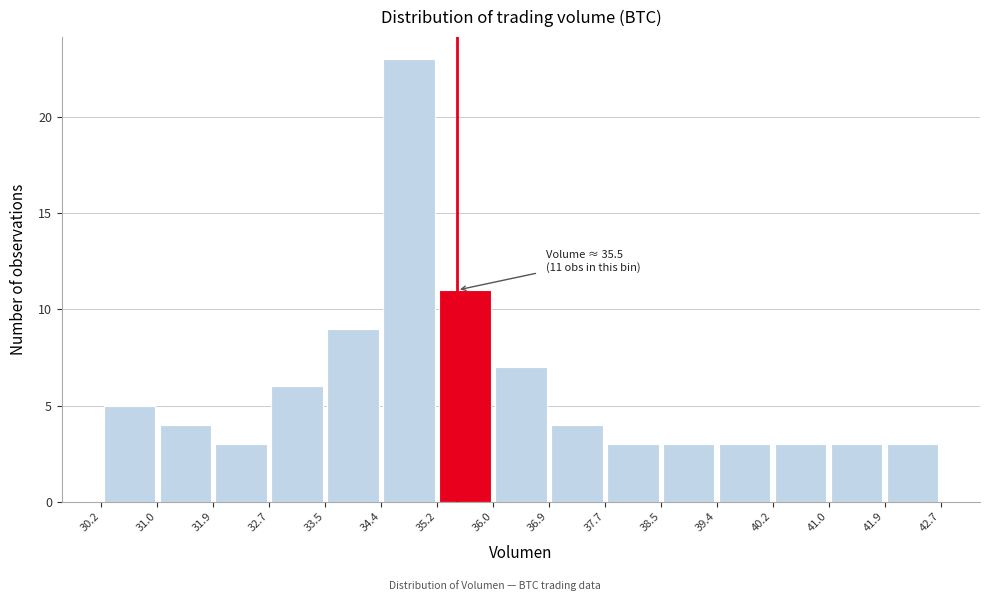

Over which range of the x-axis is the bar tallest?

34.4 to 35.2